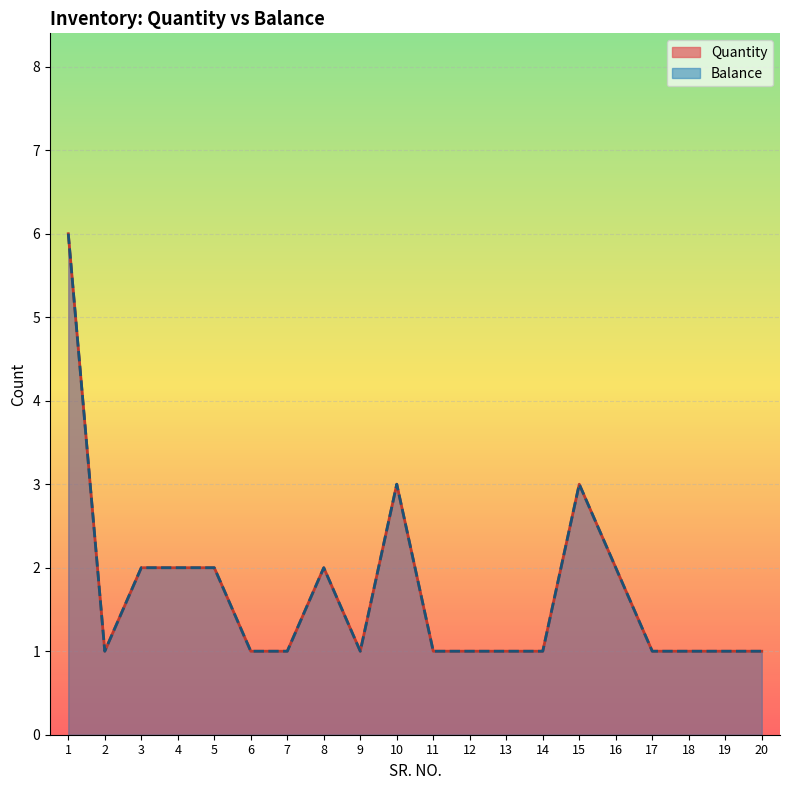

At which label is Balance closest to 3?

10